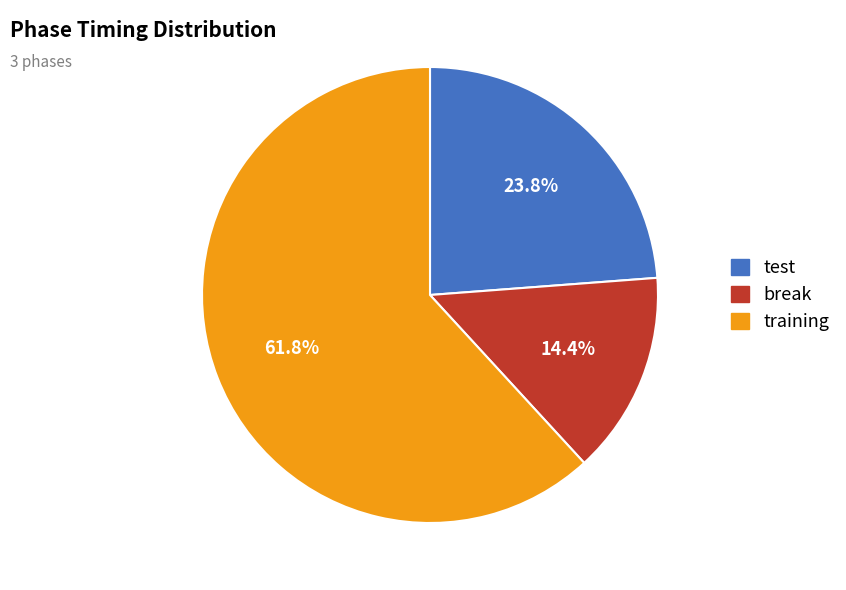

What portion of the pie excludes test?

76.2%